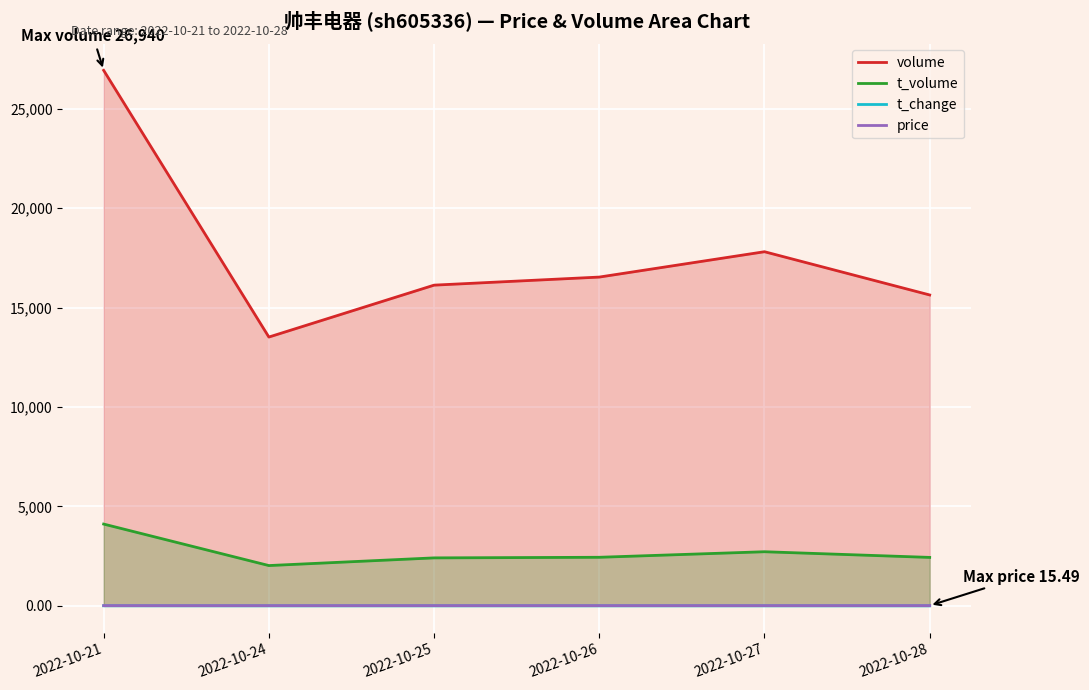

At which category does the chart reach its peak across all series?

2022-10-21